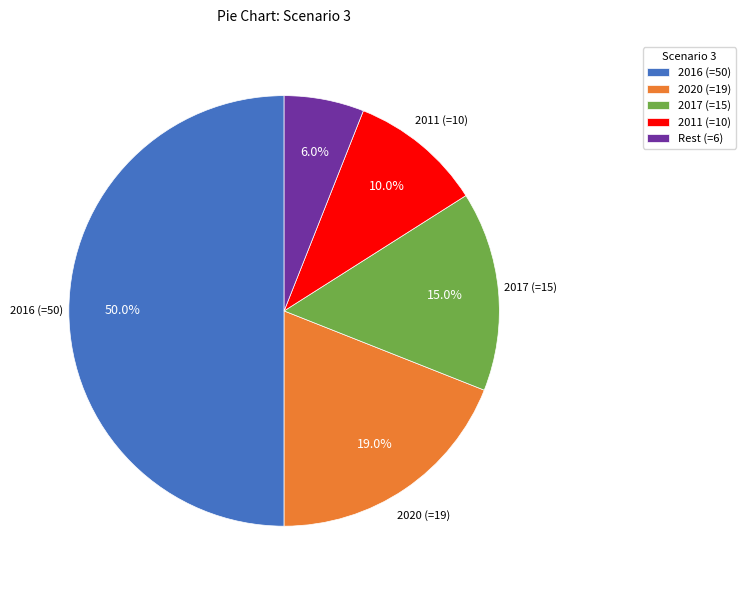

What portion of the pie excludes Rest (=6)?

94.0%